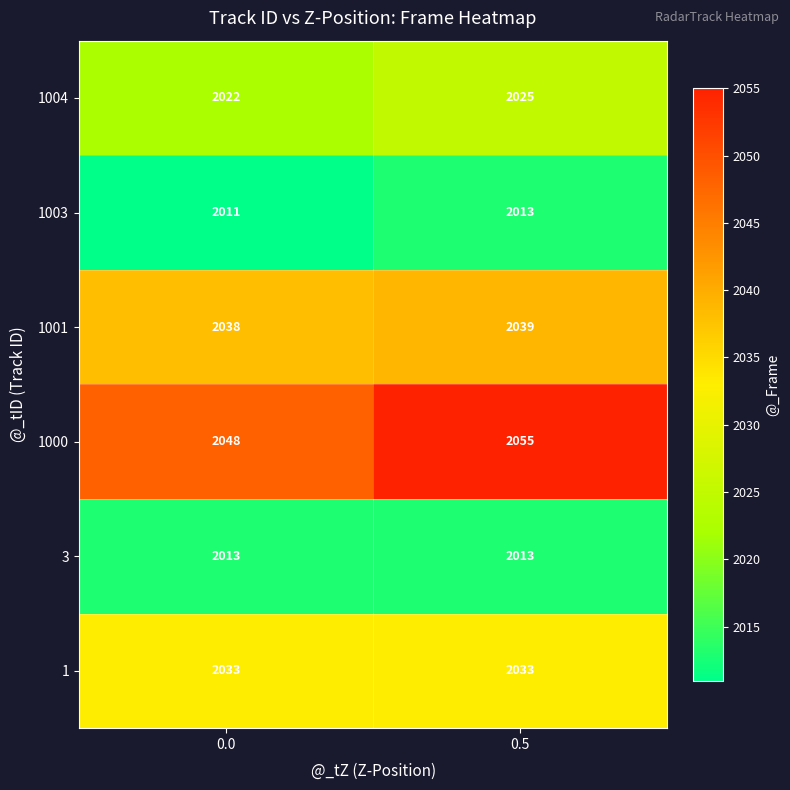

What is the average value of the 1003 series?

2012